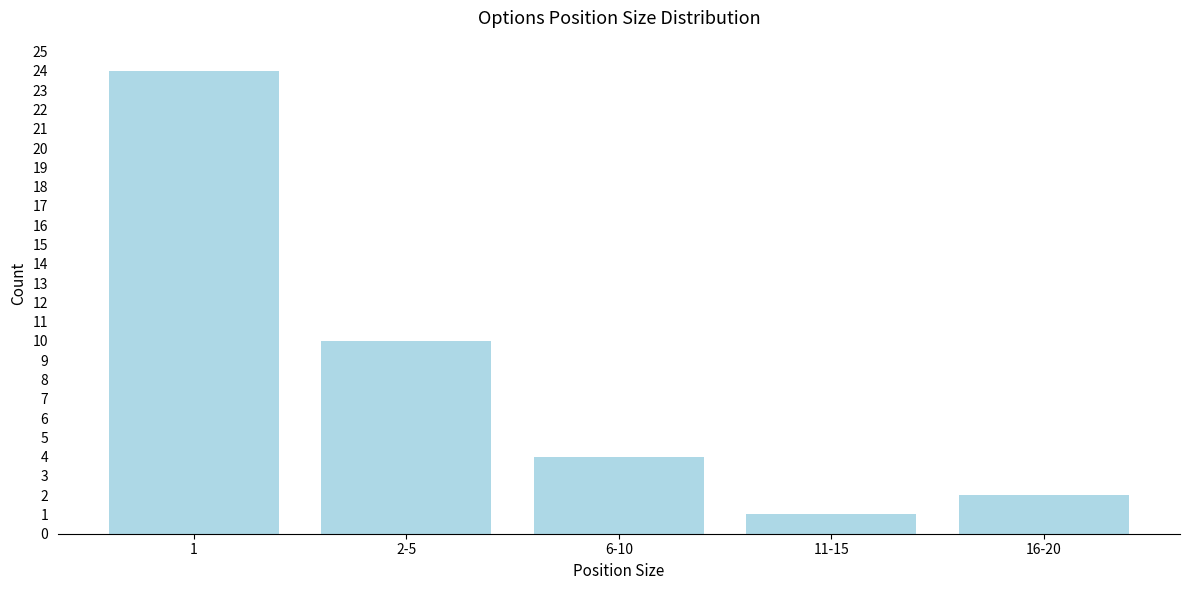

Reading left to right, extract all data points from this chart.

1=24	2-5=10	6-10=4	11-15=1	16-20=2